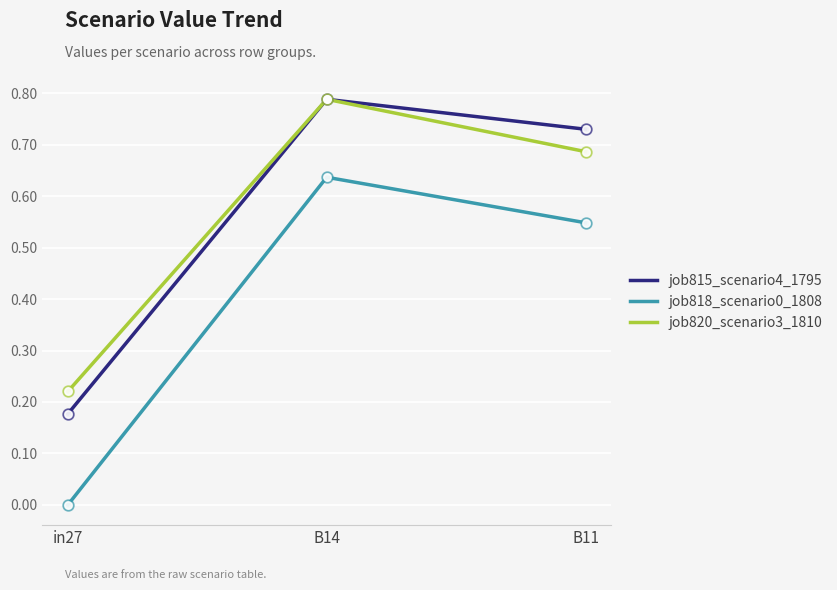

Which series has the widest spread of values?

job818_scenario0_1808